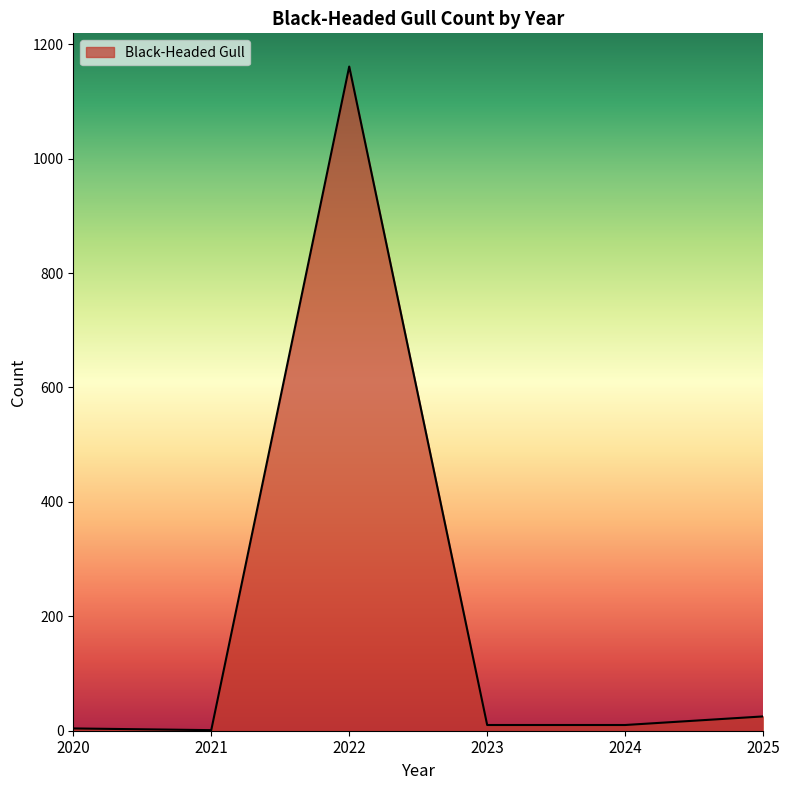

What is the greatest value displayed?

1161